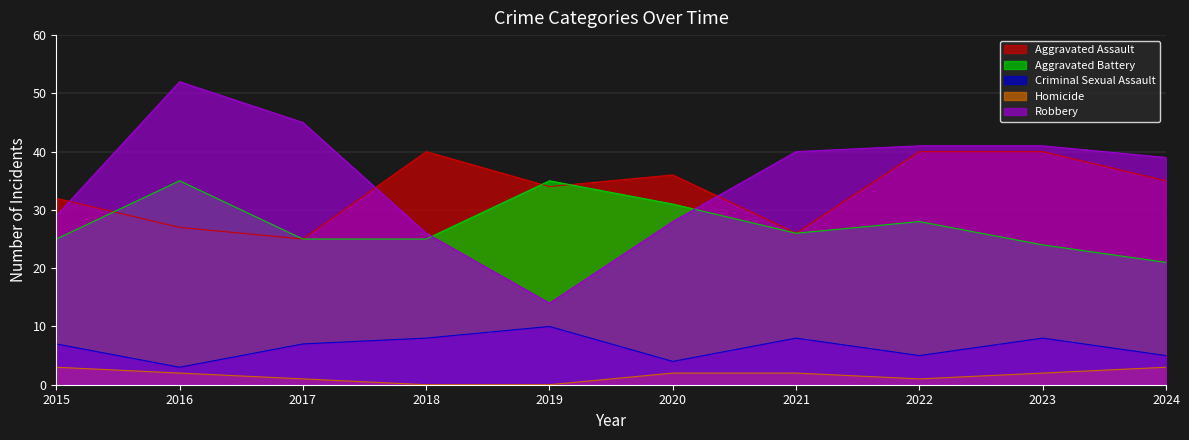

Read the Aggravated Battery value at 2021.

26